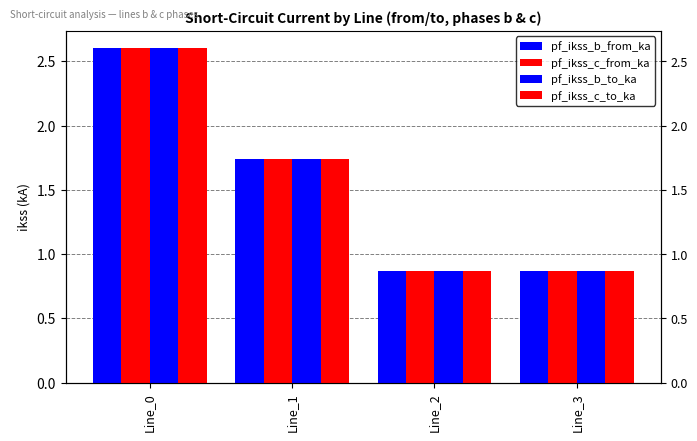

Reading left to right, list all the values displayed in this chart.

pf_ikss_b_from_ka: 2.6	1.7	0.9	0.9
pf_ikss_c_from_ka: 2.6	1.7	0.9	0.9
pf_ikss_b_to_ka: 2.6	1.7	0.9	0.9
pf_ikss_c_to_ka: 2.6	1.7	0.9	0.9